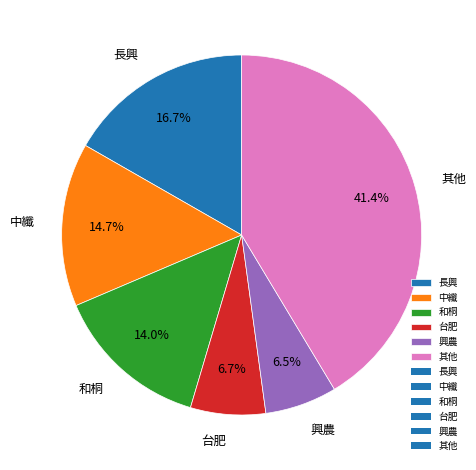

Is there any slice that represents more than half of the pie?

No